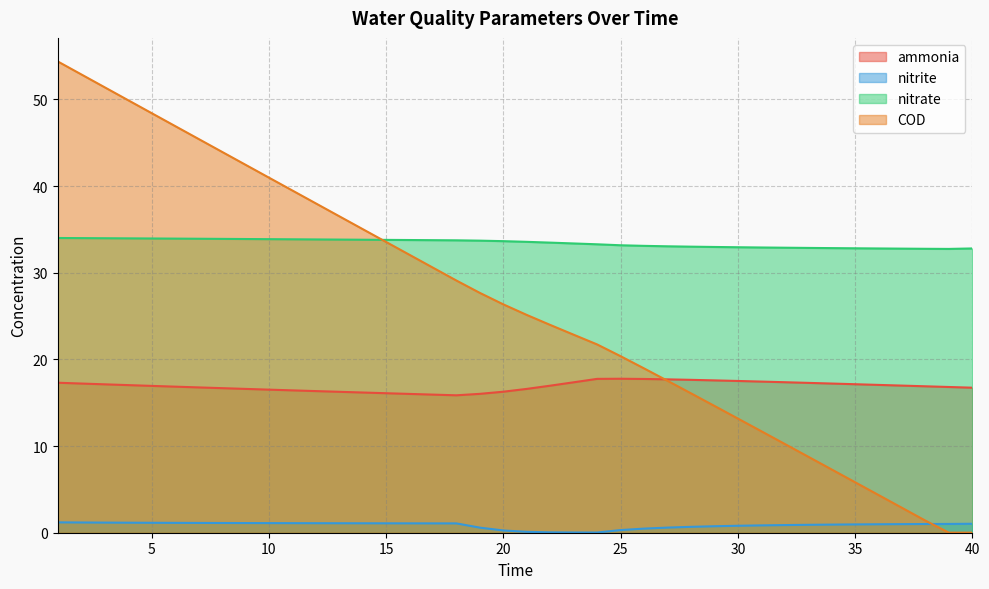

Rank the categories by ammonia value from highest to lowest.

25, 24, 26, 27, 28, 29, 30, 31, 32, 23, 1, 33, 2, 34, 35, 3, 36, 4, 37, 22, 5, 38, 6, 39, 7, 40, 8, 21, 9, 10, 11, 12, 20, 13, 14, 15, 19, 16, 17, 18